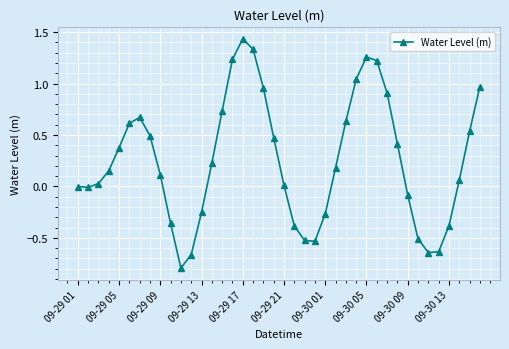

True or false: there are more than 0 points higher than both neighbors.

True